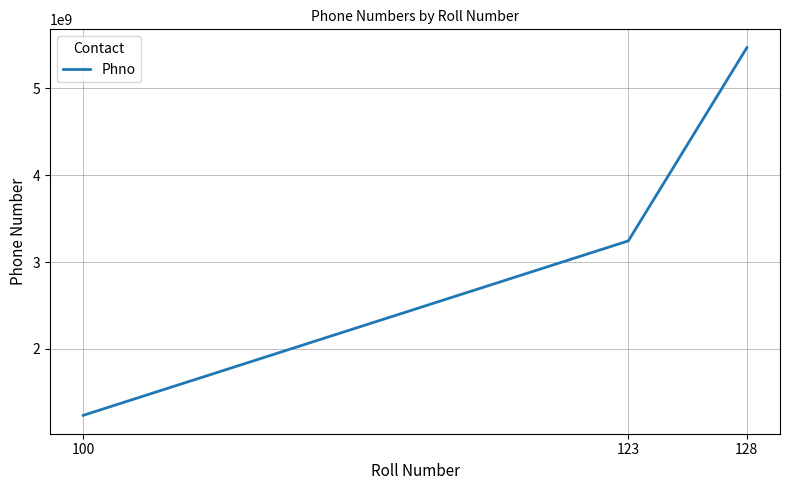

What is the minimum value shown in the chart?

1234567892